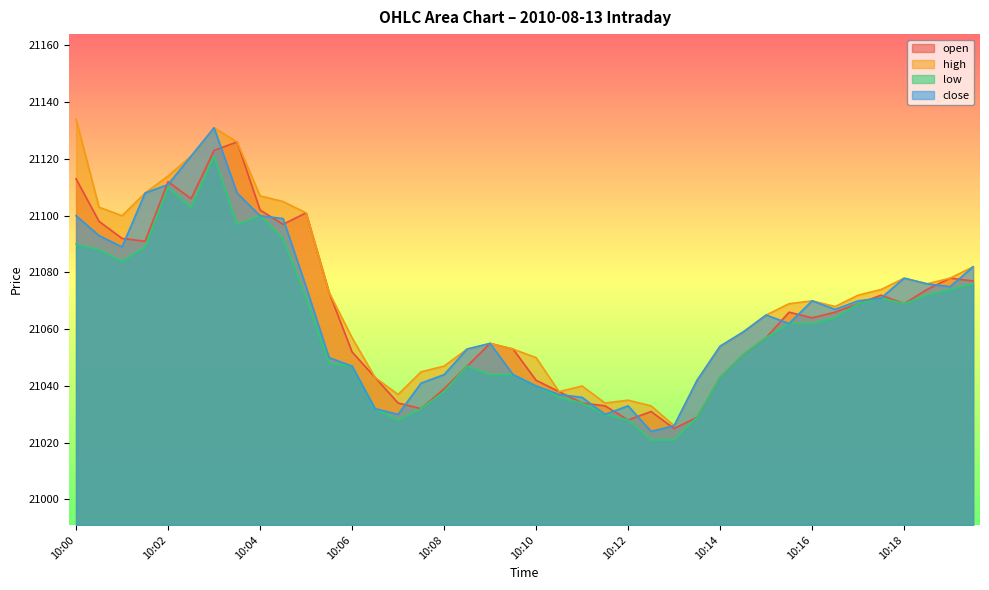

What is the sum of all open values?

842635